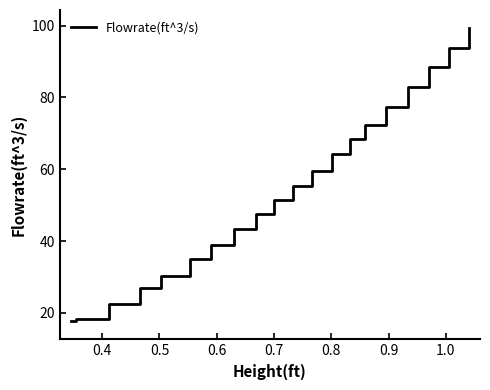

What is the difference between the maximum and second lowest values?

81.1